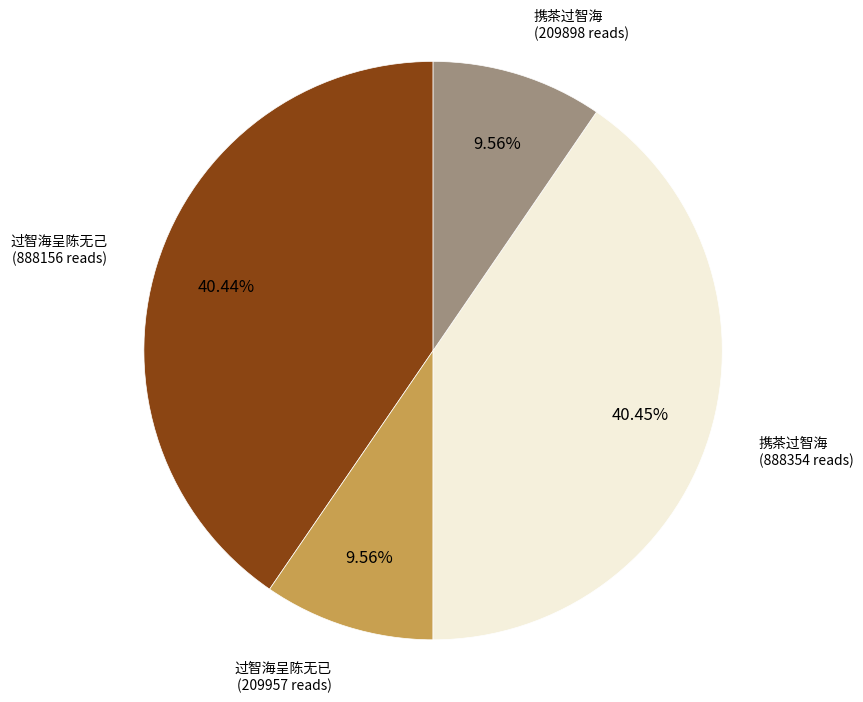

Is there a majority slice in this chart?

No